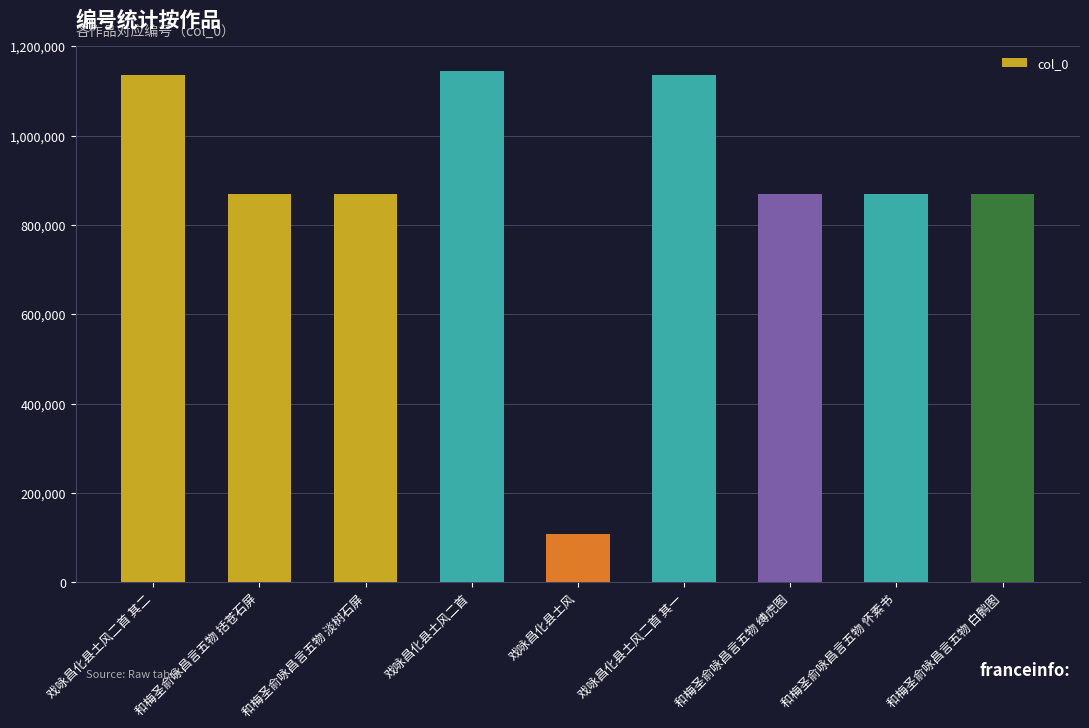

The chart shows a value of 1549397 at 和梅圣俞咏昌言五物 淡树石屏. True or false?

False